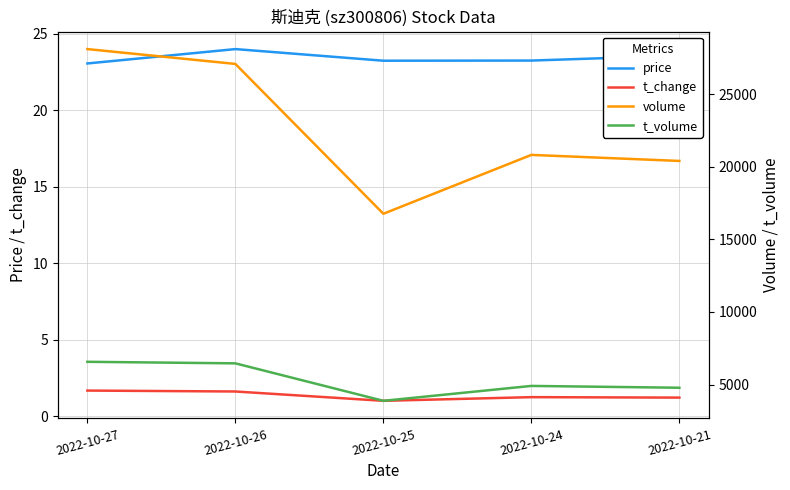

Is the value of volume at 2022-10-24 greater than the value of t_volume at 2022-10-26?

Yes